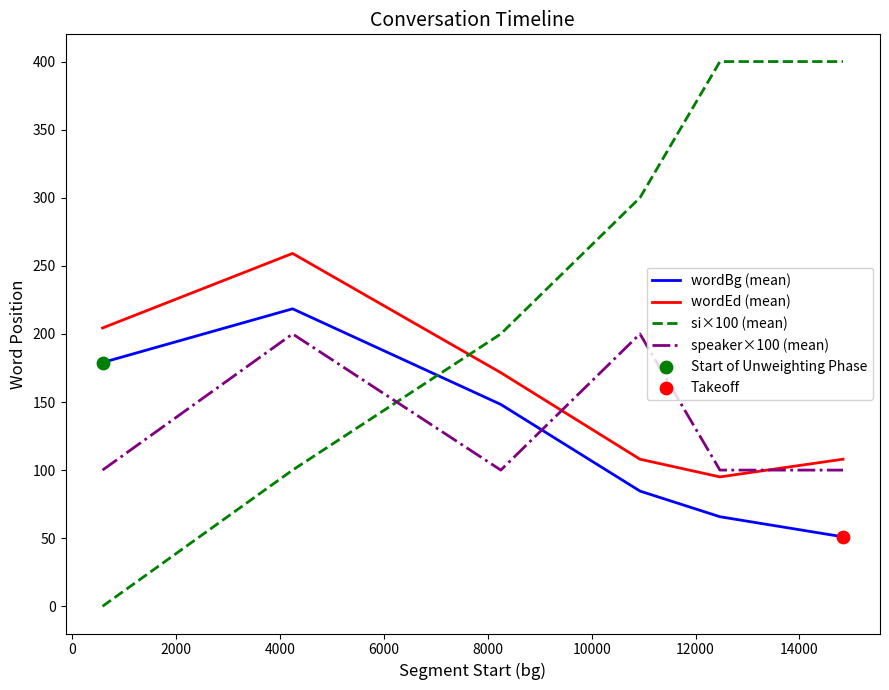

List the series in order of their peak value, highest first.

si×100 (mean), wordEd (mean), wordBg (mean), speaker×100 (mean)